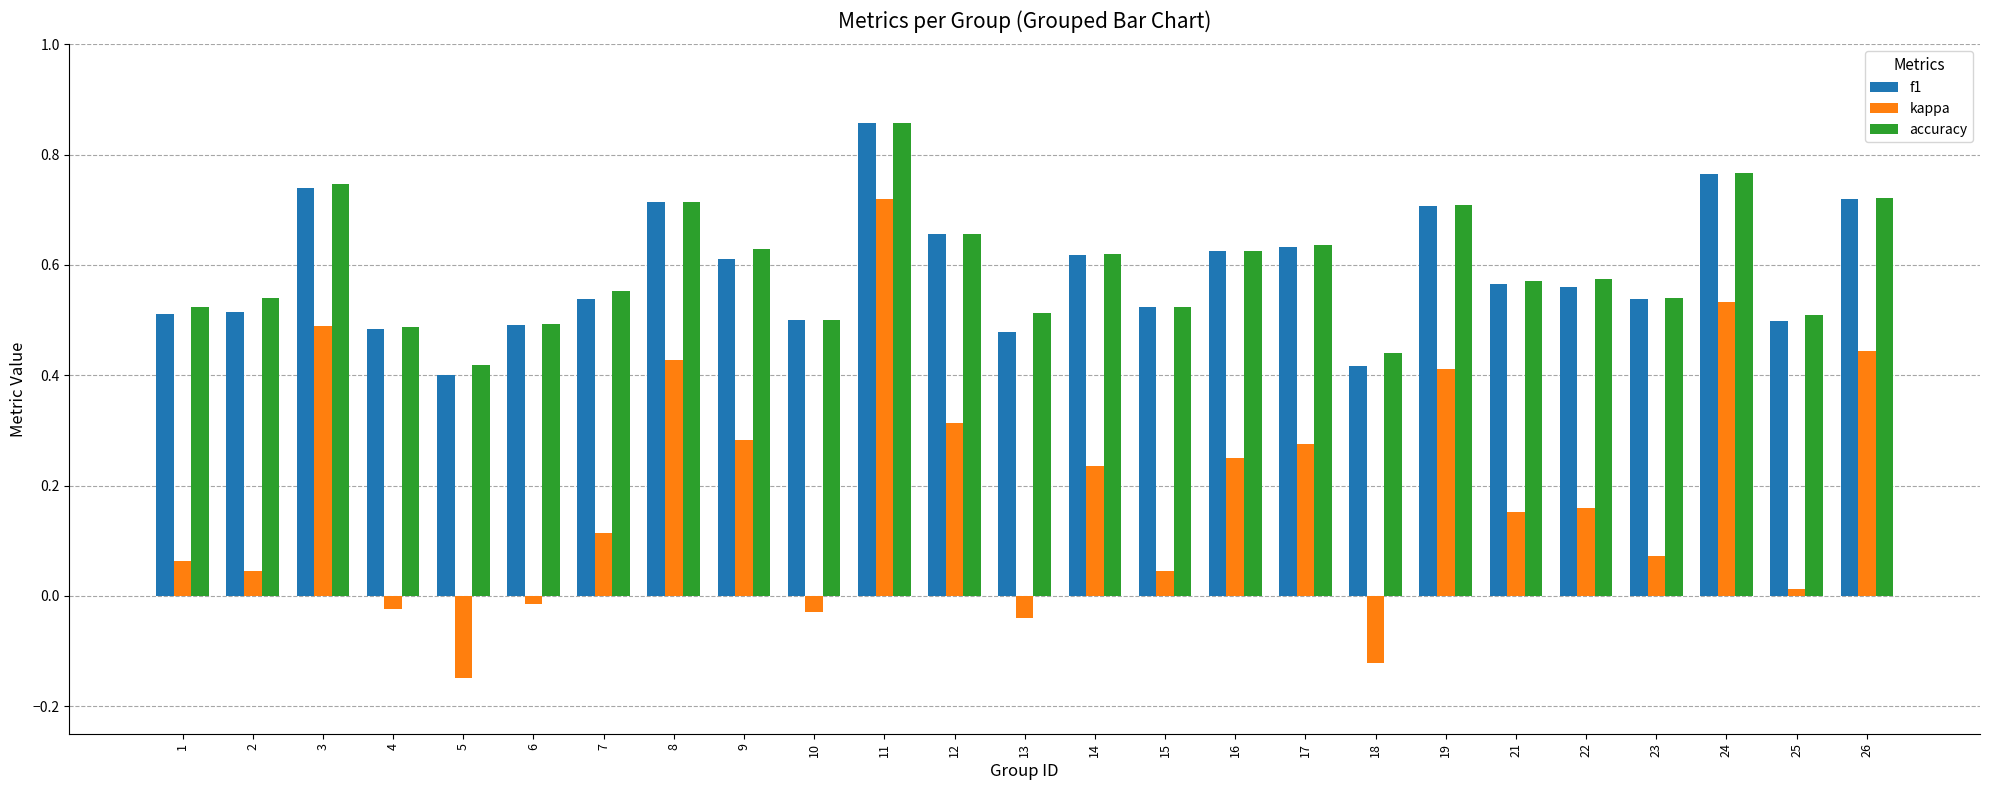

What is the sum of all accuracy values?

14.9